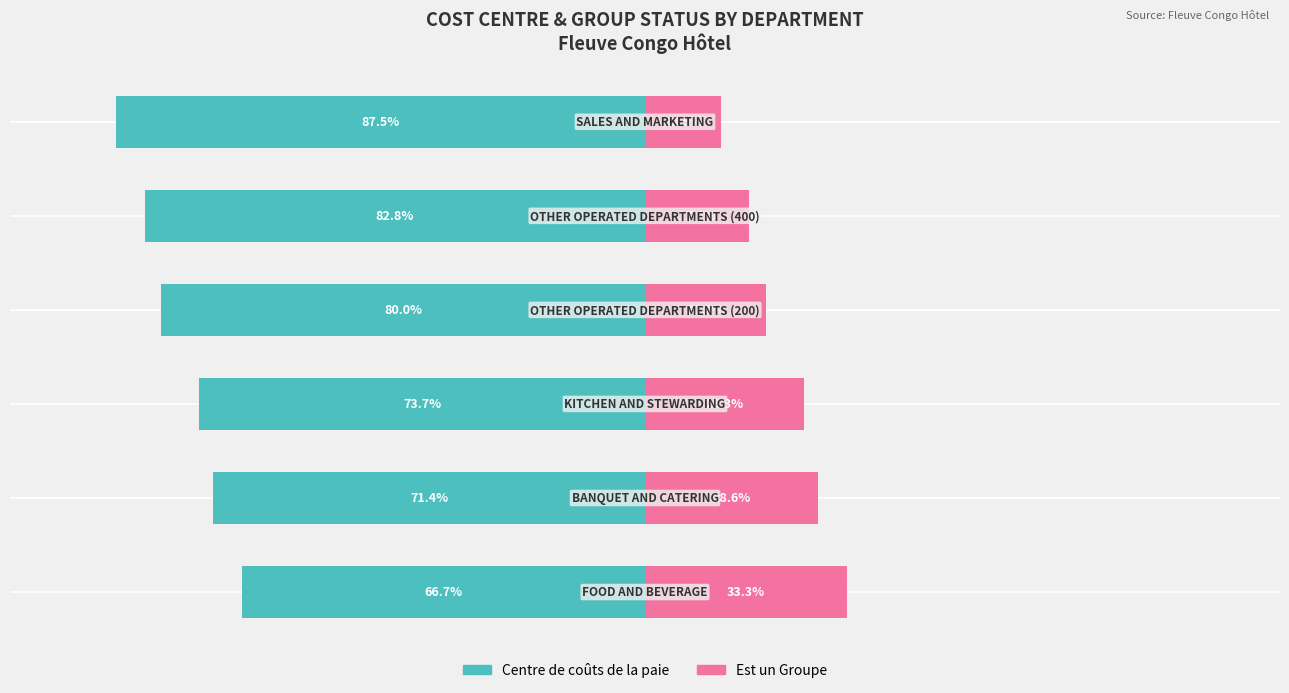

The value of Est un Groupe at 4 is 22.9. True or false?

False